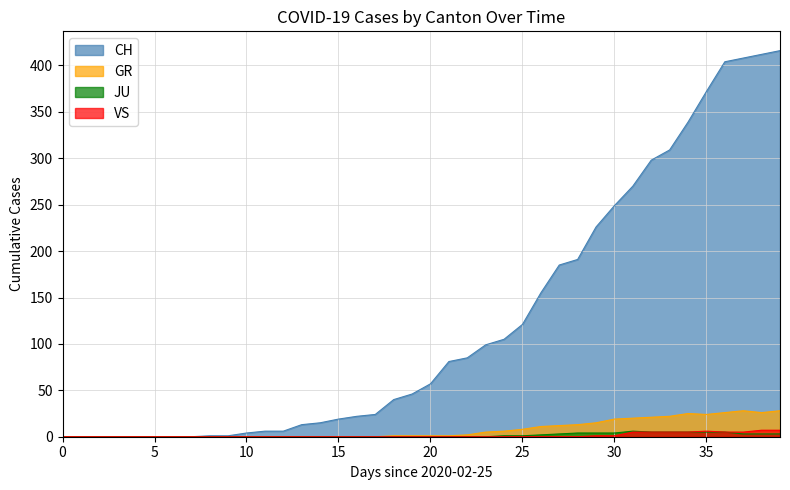

The value of JU at 24 is 0. True or false?

False